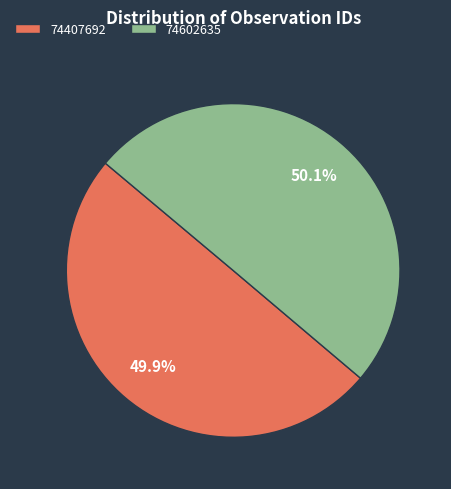

How many slices are in this pie chart?

2